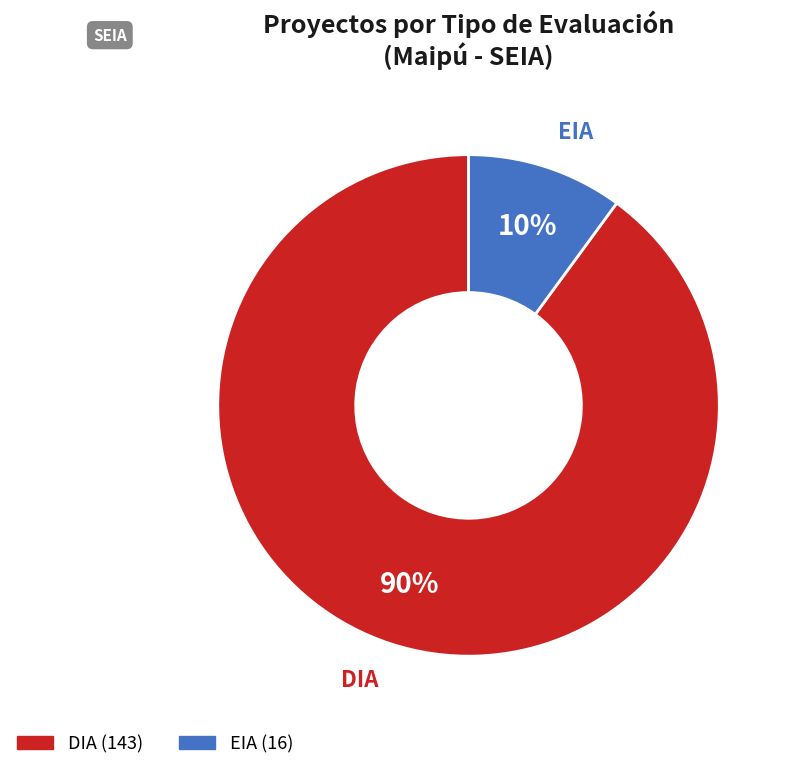

Which slice is the smallest?

EIA